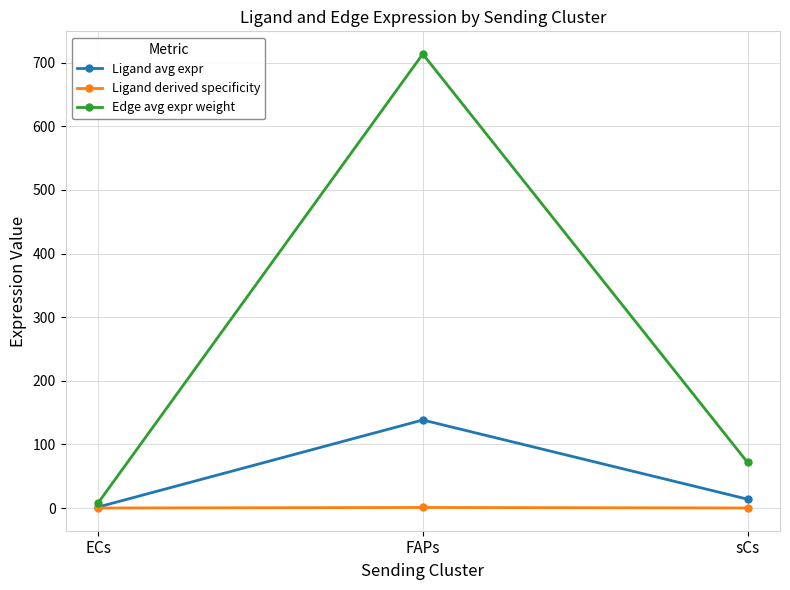

What is the approximate value of Ligand avg expr at FAPs?

138.4